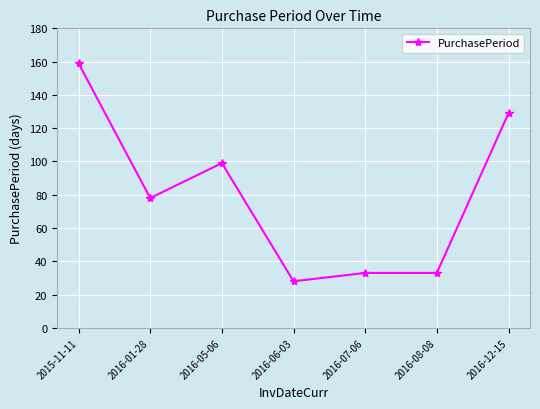

Which label corresponds to the smallest value in the chart?

2016-06-03